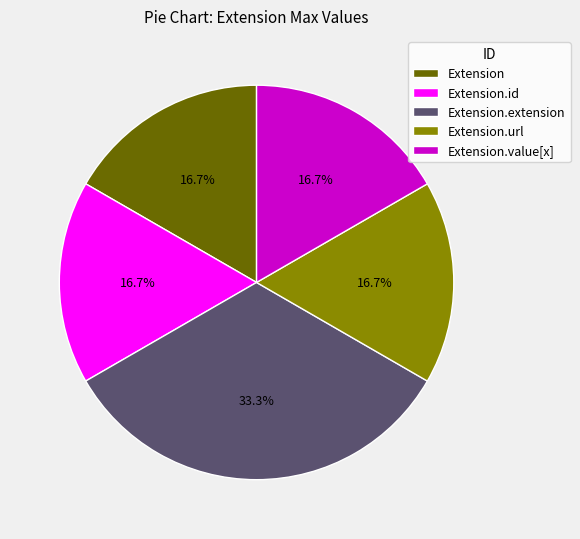

Is there any slice that represents more than half of the pie?

No